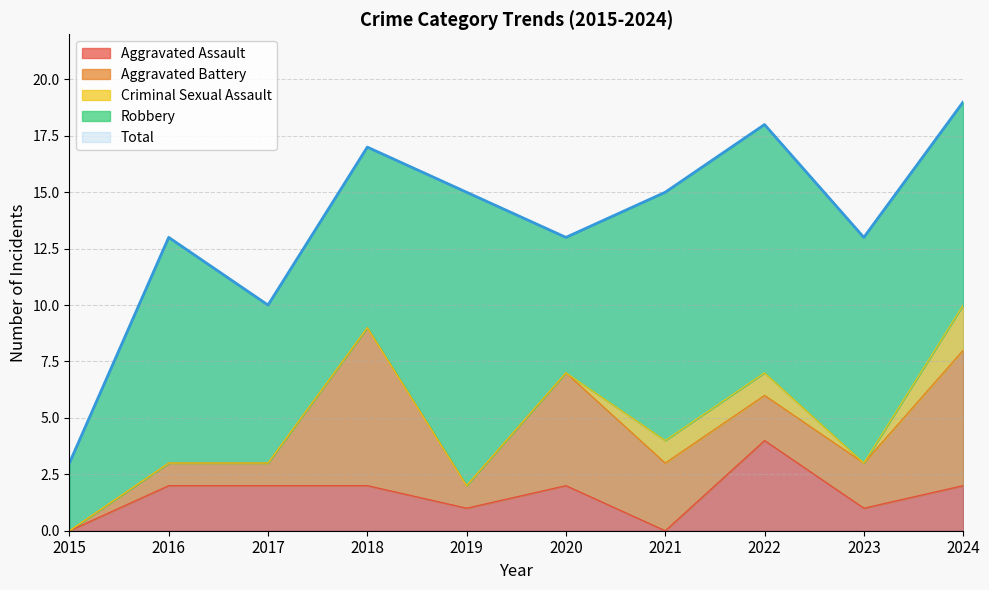

Where is the first local maximum for Aggravated Battery?

2018